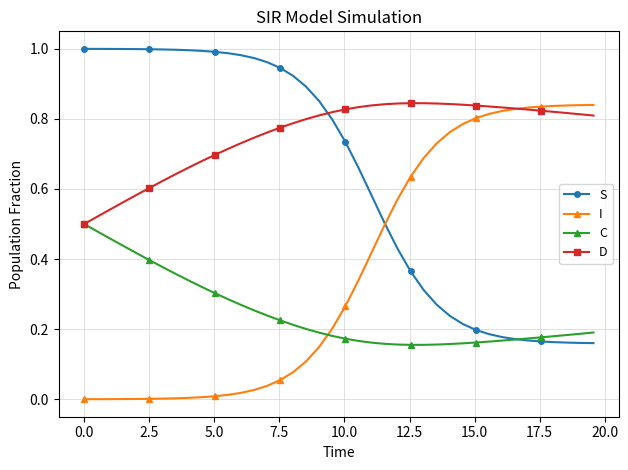

Which series has the largest total across all categories?

D